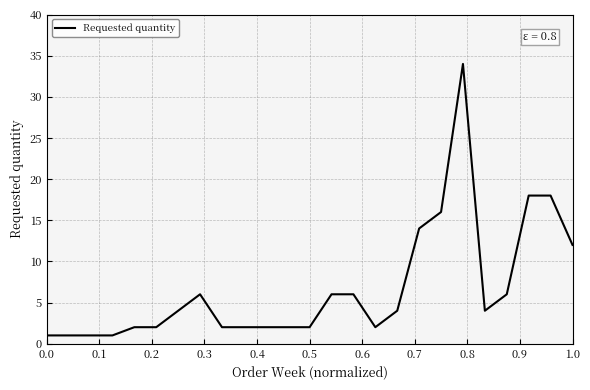

What is the maximum value shown in the chart?

34